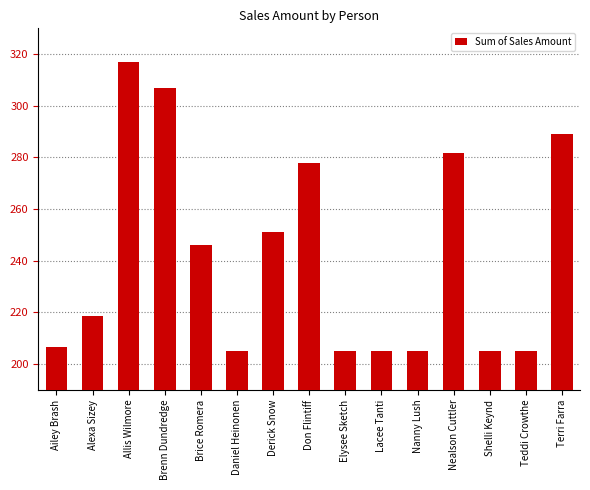

What is the difference between the second highest and second lowest values?

102.1